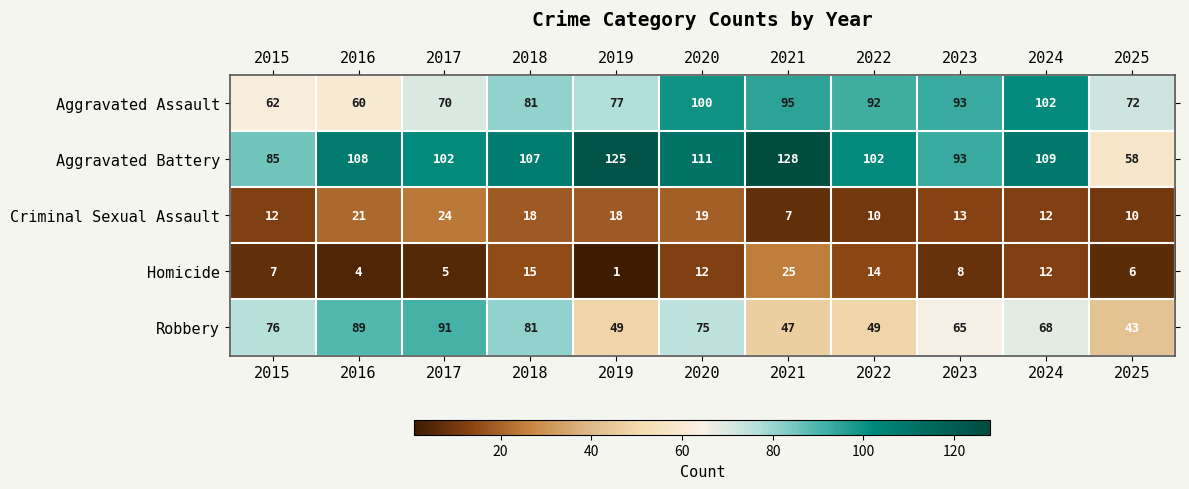

The value of Robbery at 2023 is 110. True or false?

False